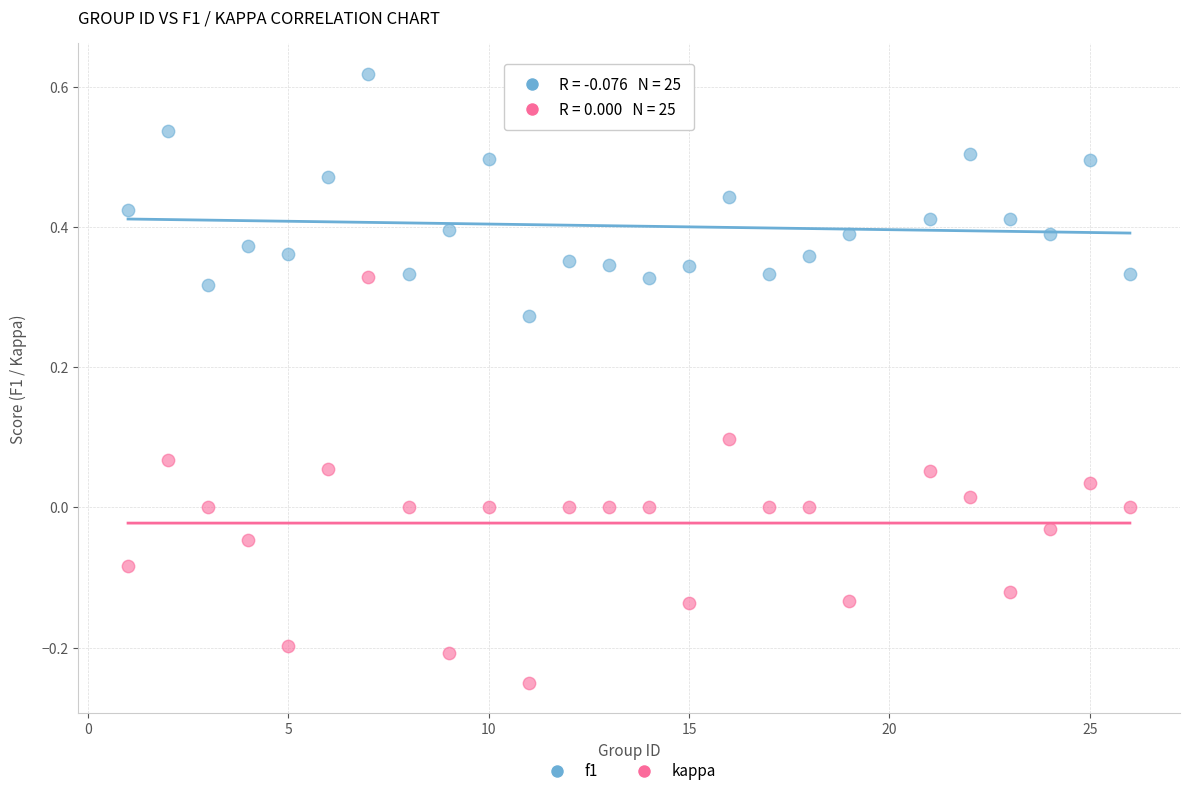

Which series has the largest Y range (max minus min)?

kappa